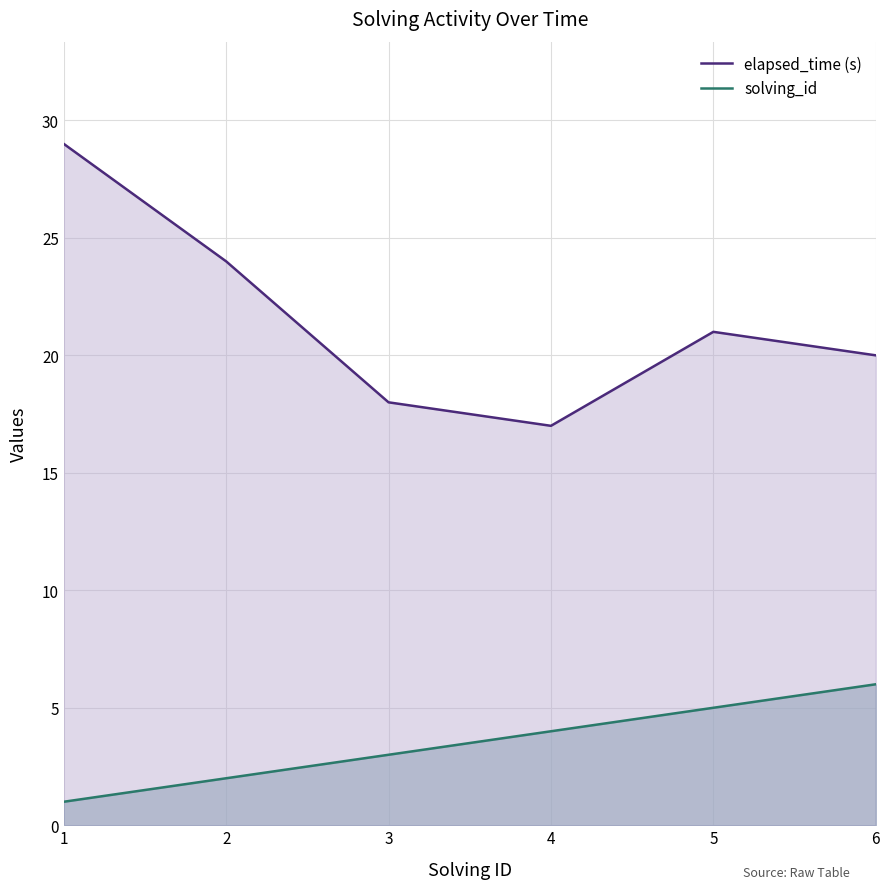

What is the value of the elapsed_time (s) point at the 2nd from the left?

24